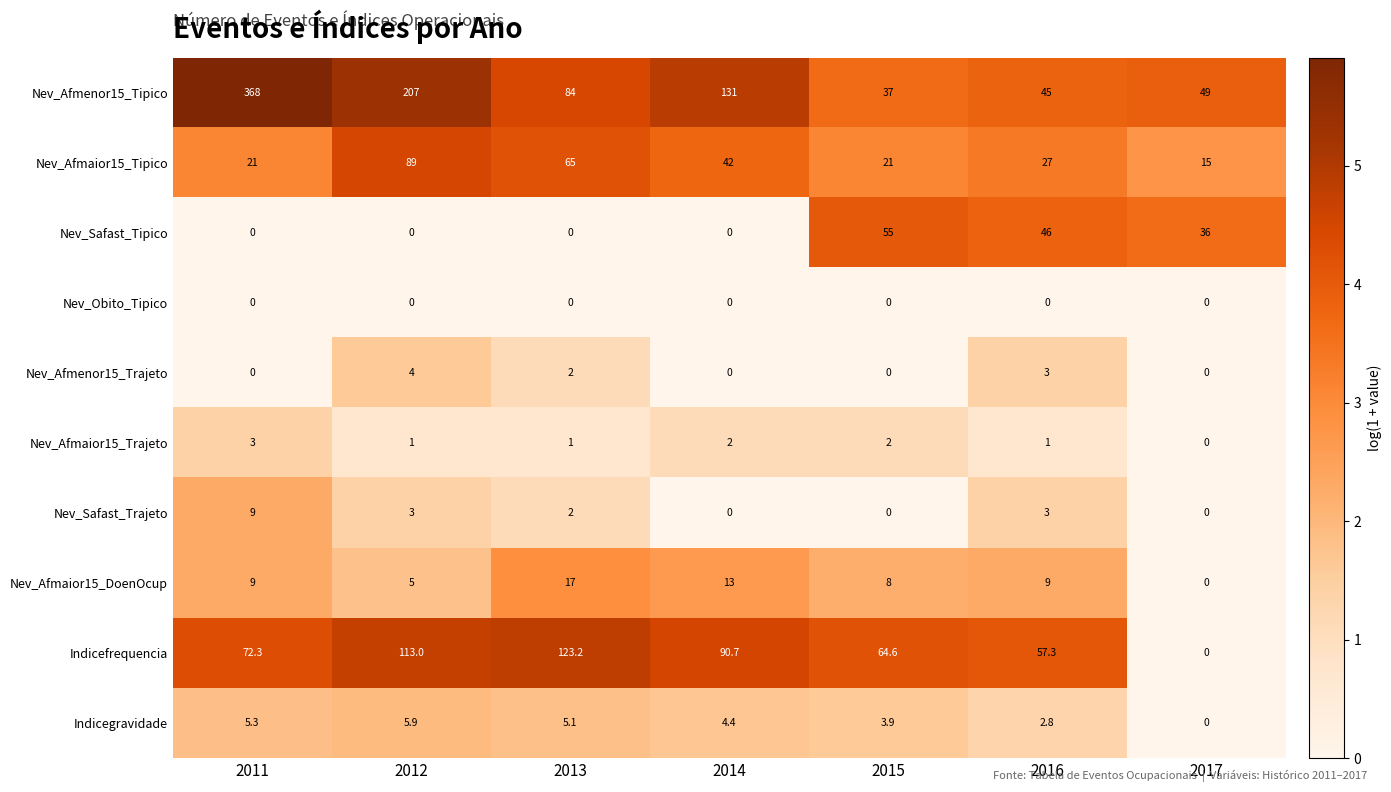

List the series in order of their peak value, lowest first.

Nev_Obito_Tipico, Nev_Afmaior15_Trajeto, Nev_Afmenor15_Trajeto, Indicegravidade, Nev_Safast_Trajeto, Nev_Afmaior15_DoenOcup, Nev_Safast_Tipico, Nev_Afmaior15_Tipico, Indicefrequencia, Nev_Afmenor15_Tipico